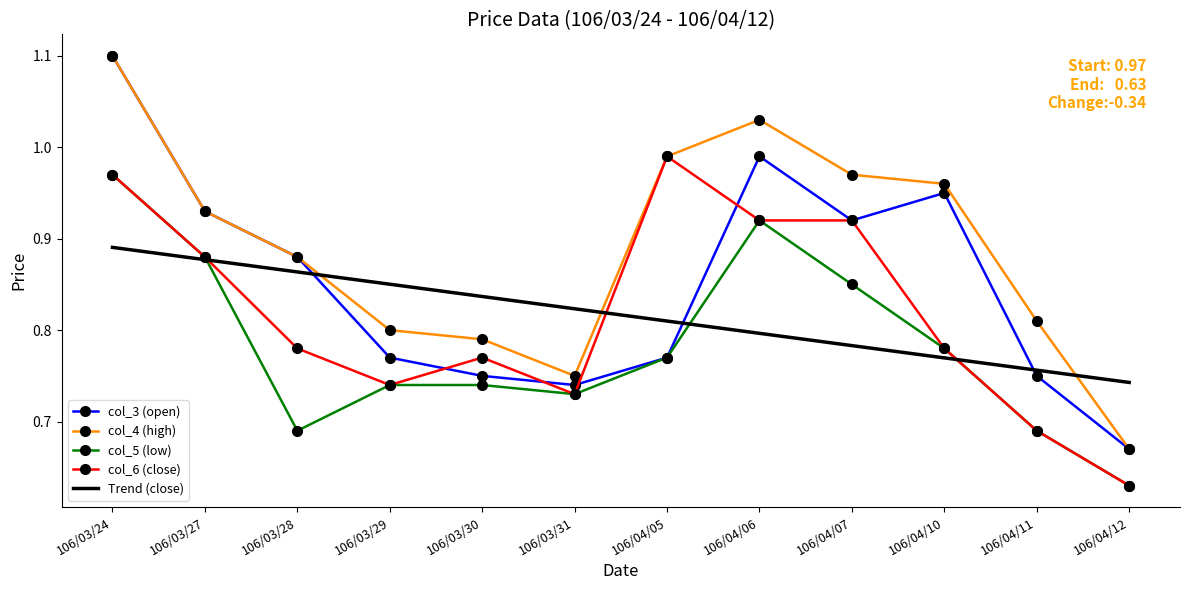

Which series changed the most between 106/03/30 and 106/04/12?

col_6 (close)